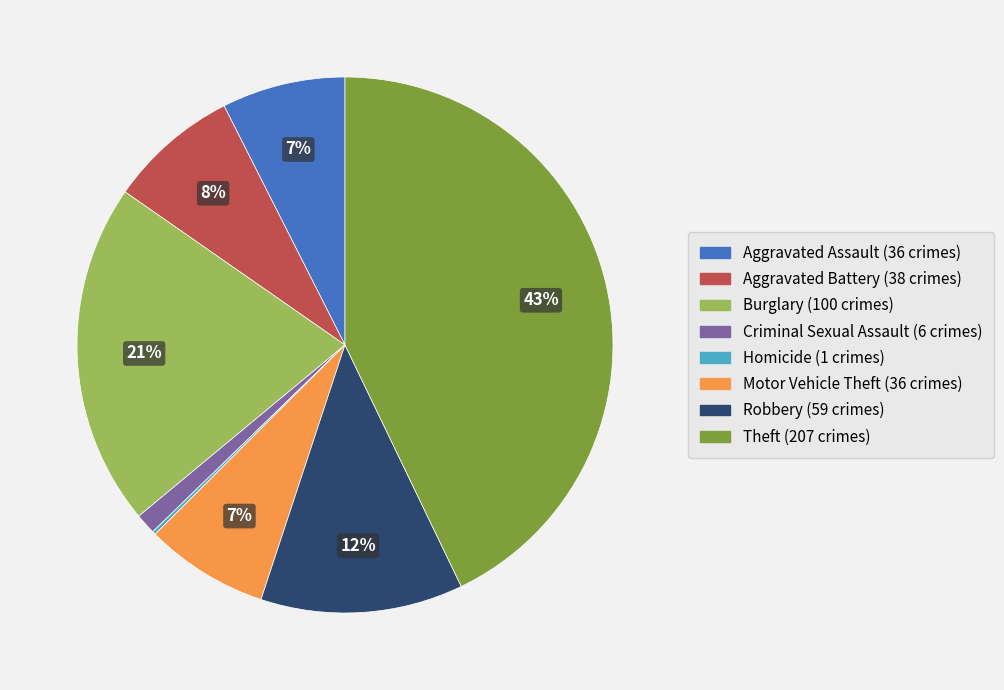

Approximately how many times larger is the value at Aggravated Assault compared to Motor Vehicle Theft?

1.0